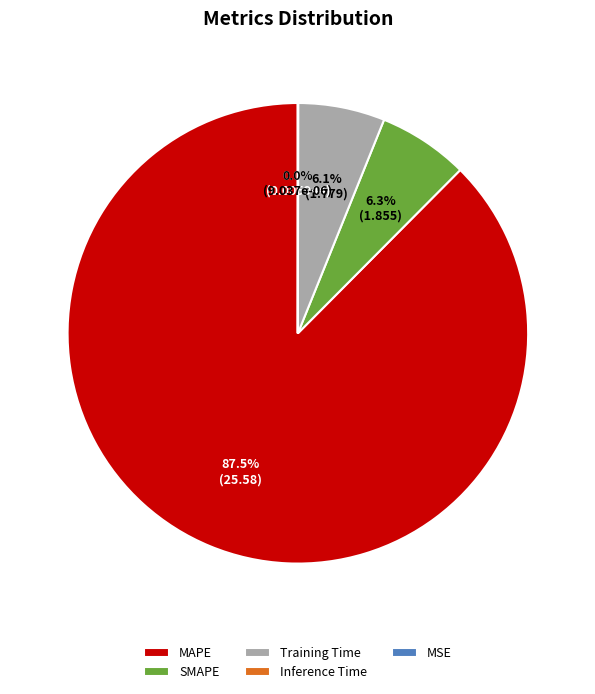

Is there a majority slice in this chart?

Yes